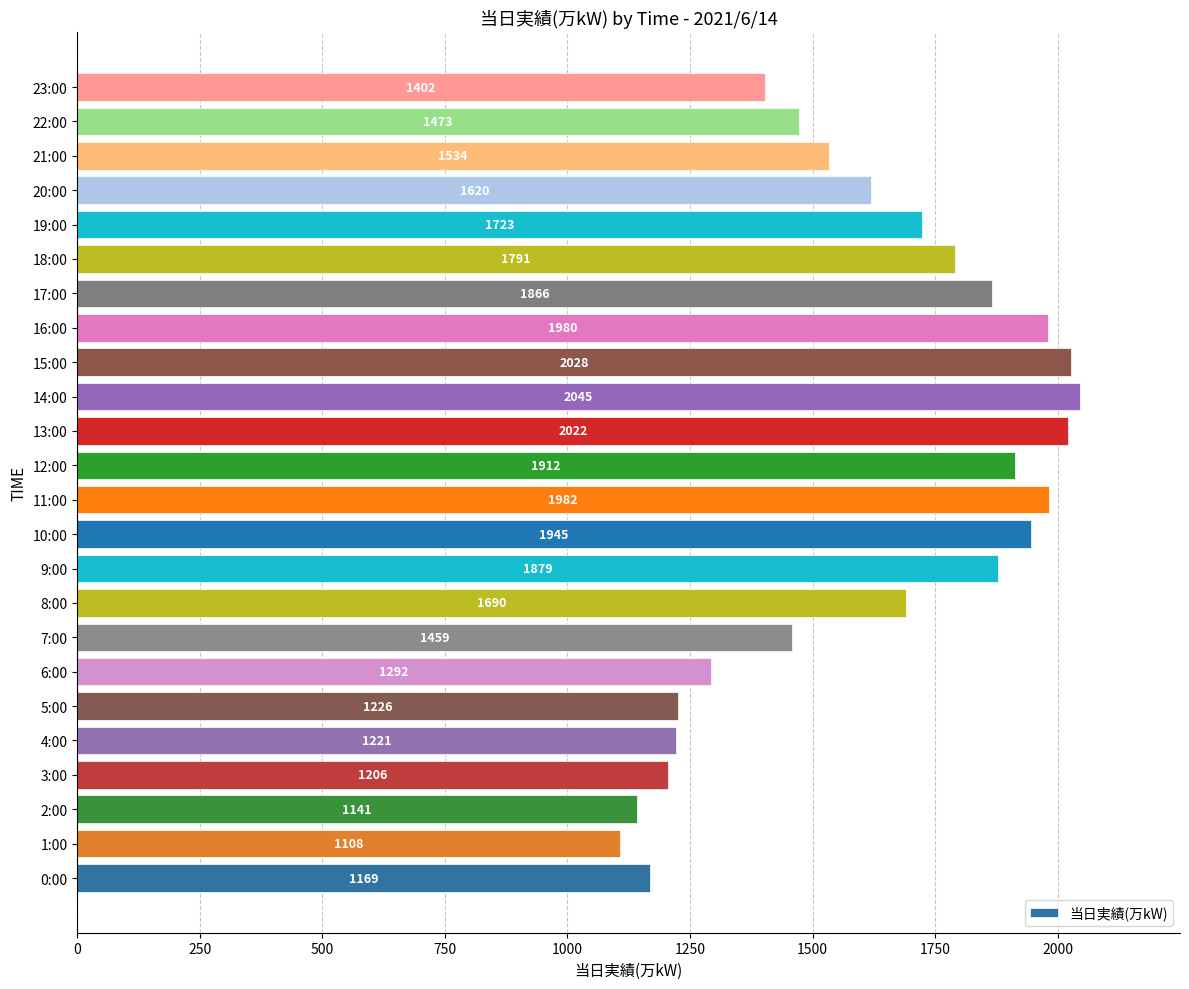

List the labels in order of value, smallest first.

1:00, 2:00, 0:00, 3:00, 4:00, 5:00, 6:00, 23:00, 7:00, 22:00, 21:00, 20:00, 8:00, 19:00, 18:00, 17:00, 9:00, 12:00, 10:00, 16:00, 11:00, 13:00, 15:00, 14:00